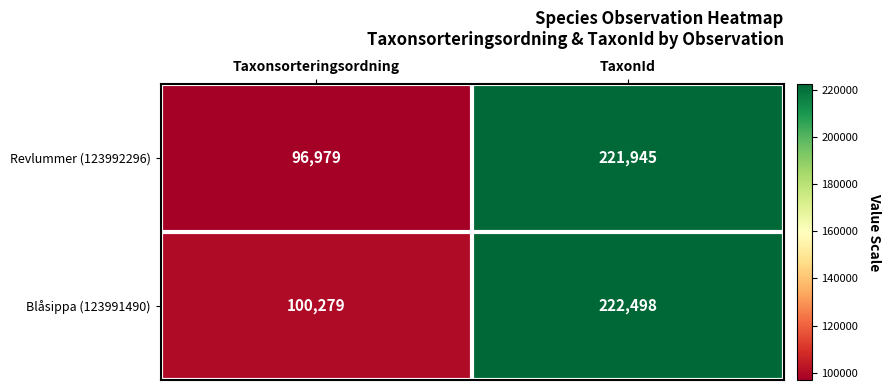

True or false: Revlummer (123992296) has a value of 221945 at TaxonId.

True